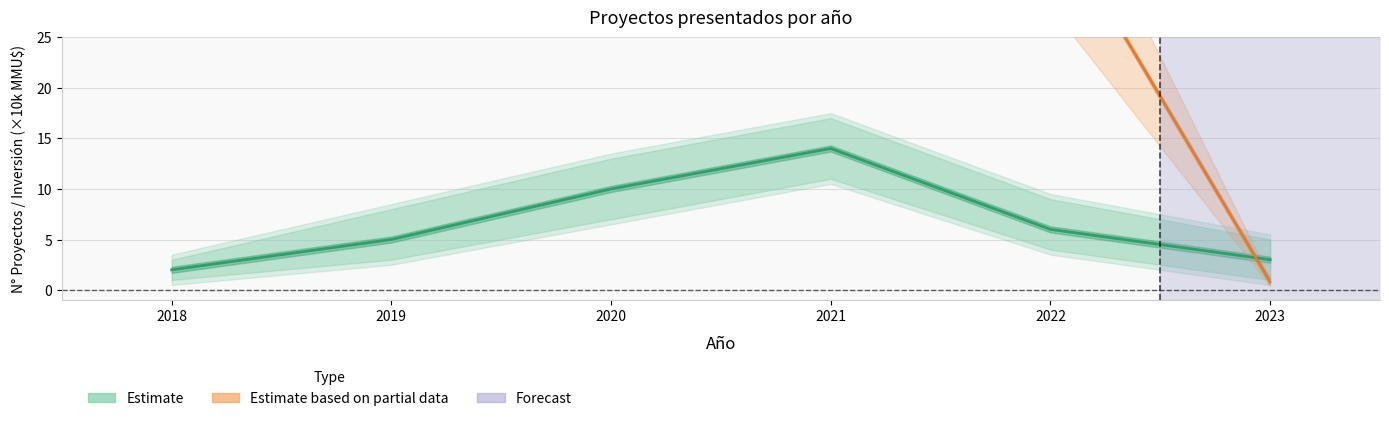

How many points are higher than both their immediate neighbors (excluding endpoints)?

1